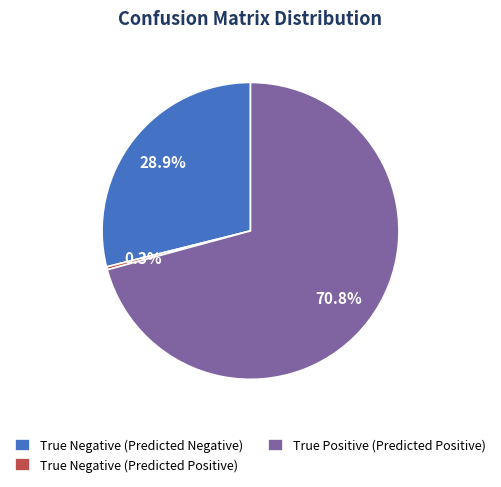

Do True Positive (Predicted Positive) and True Negative (Predicted Negative) together represent more than half of the pie?

Yes